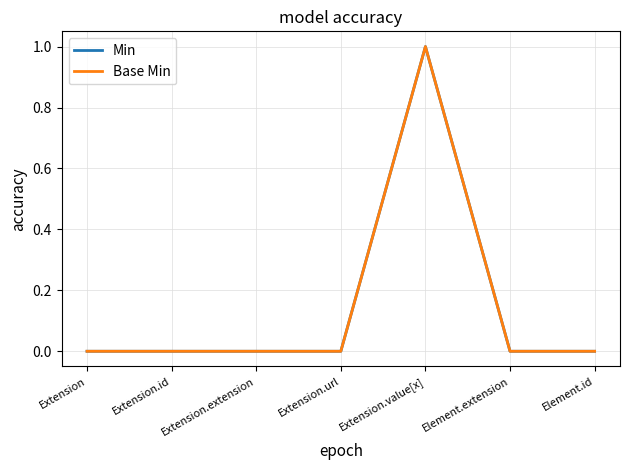

Reading right to left, what are all the values shown in this chart?

Min: Element.id=0	Element.extension=0	Extension.value[x]=1	Extension.url=0	Extension.extension=0	Extension.id=0	Extension=0
Base Min: Element.id=0	Element.extension=0	Extension.value[x]=1	Extension.url=0	Extension.extension=0	Extension.id=0	Extension=0